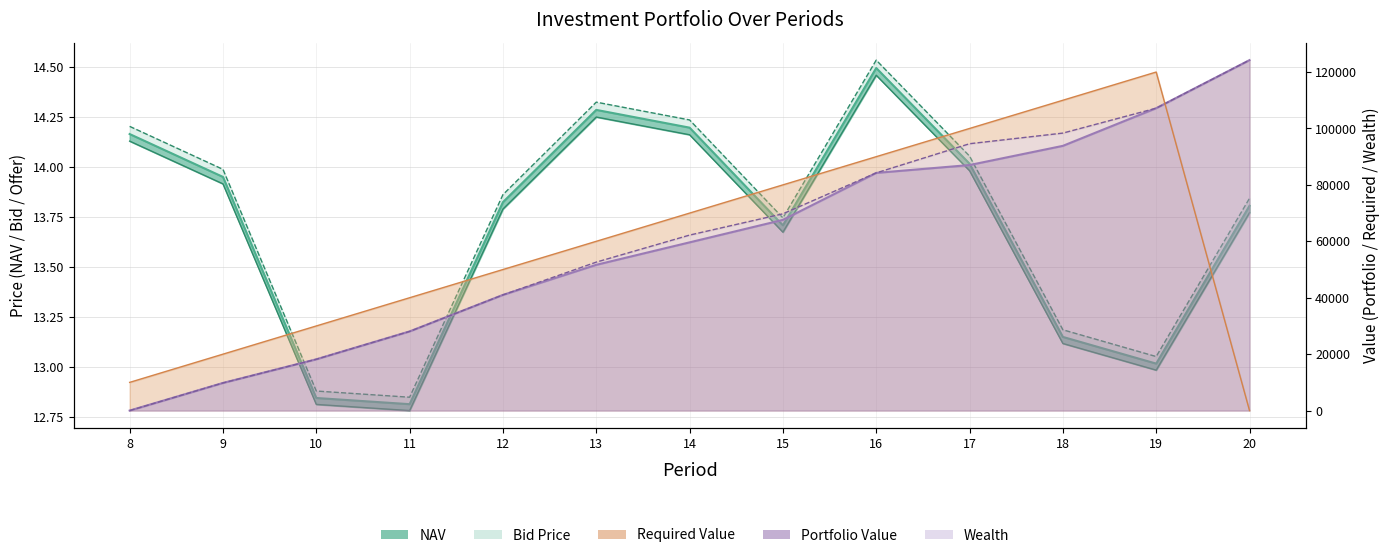

How many points are higher than both their immediate neighbors (excluding endpoints)?

2